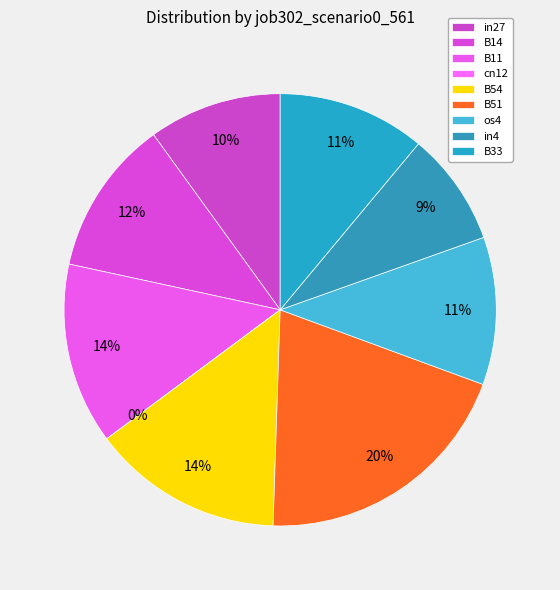

Count the number of slices in the pie.

9